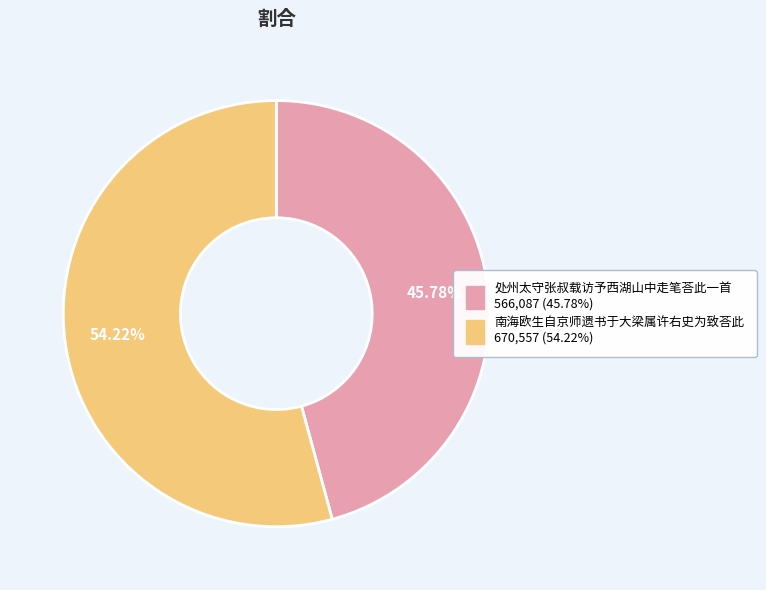

What is the total percentage of 南海欧生自京师遗书于大梁属许右史为致荅此 and 处州太守张叔载访予西湖山中走笔荅此一首?

100.0%